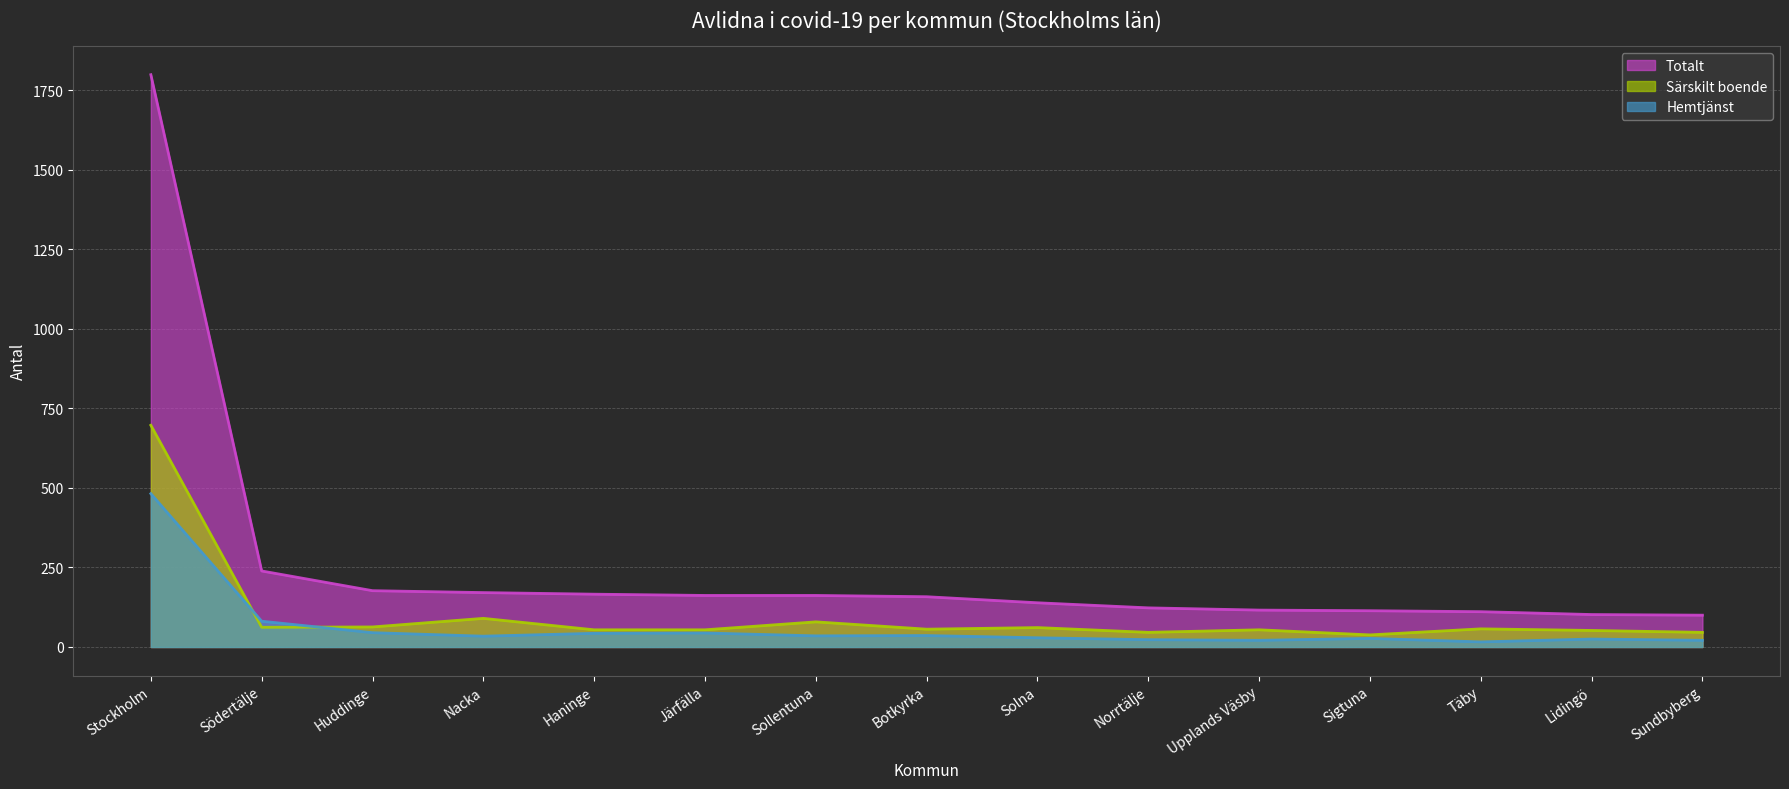

What is the approximate value of Särskilt boende at Sundbyberg?

46